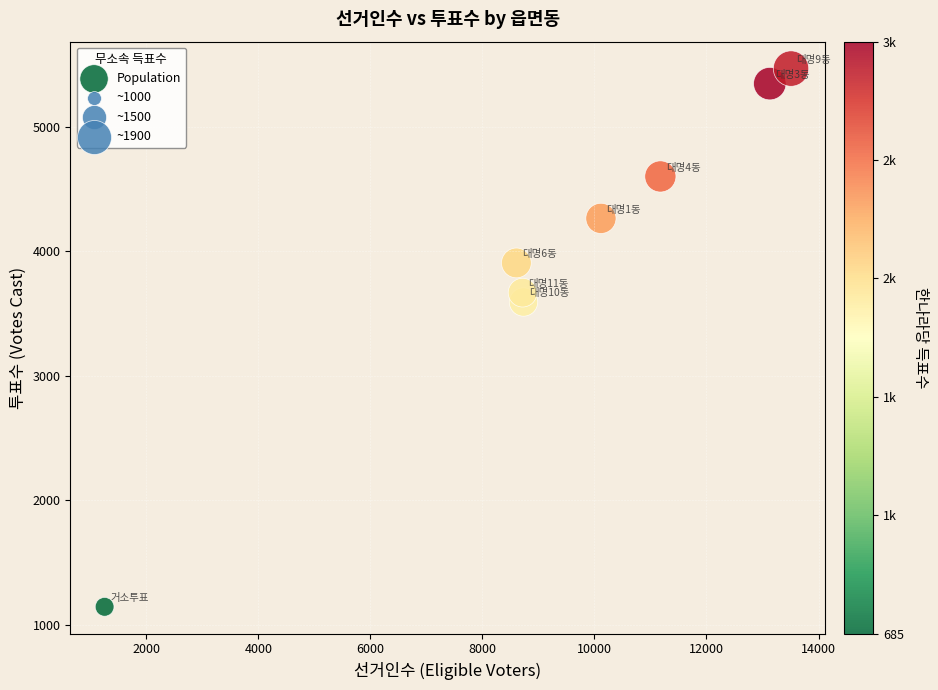

What Y value in the scatter plot is closest to 3307?

3594